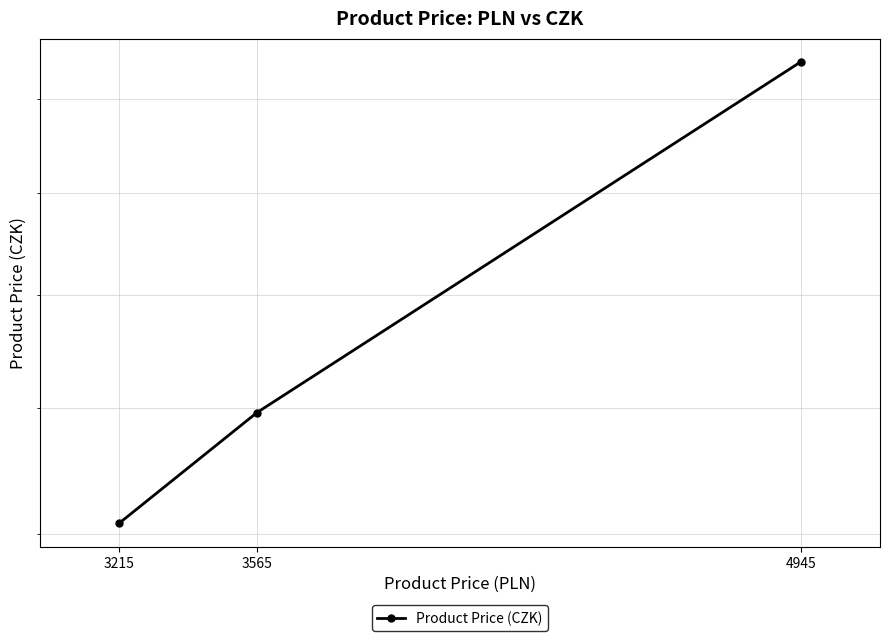

What is the difference between the maximum and minimum values?

8696.0